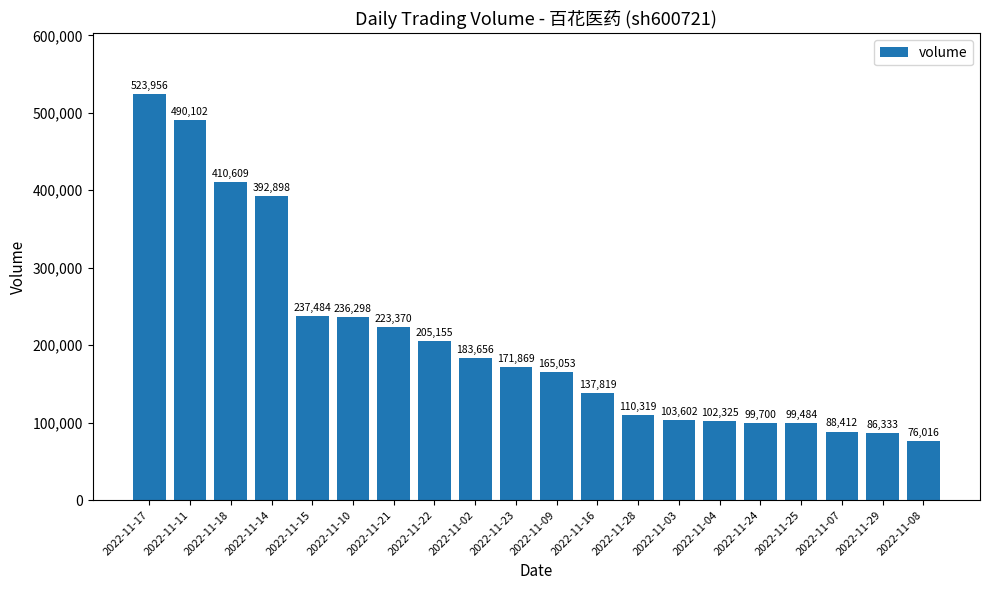

Reading left to right, transcribe all the data shown in this chart.

523956	490102	410609	392898	237484	236298	223370	205155	183656	171869	165053	137819	110319	103602	102325	99700	99484	88412	86333	76016